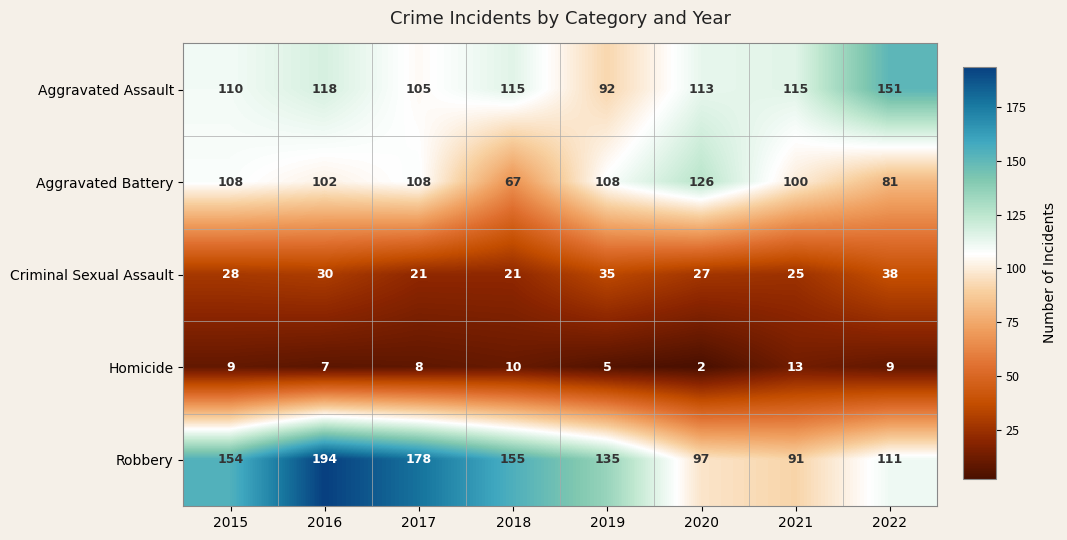

What is the sum of all Aggravated Battery values?

800